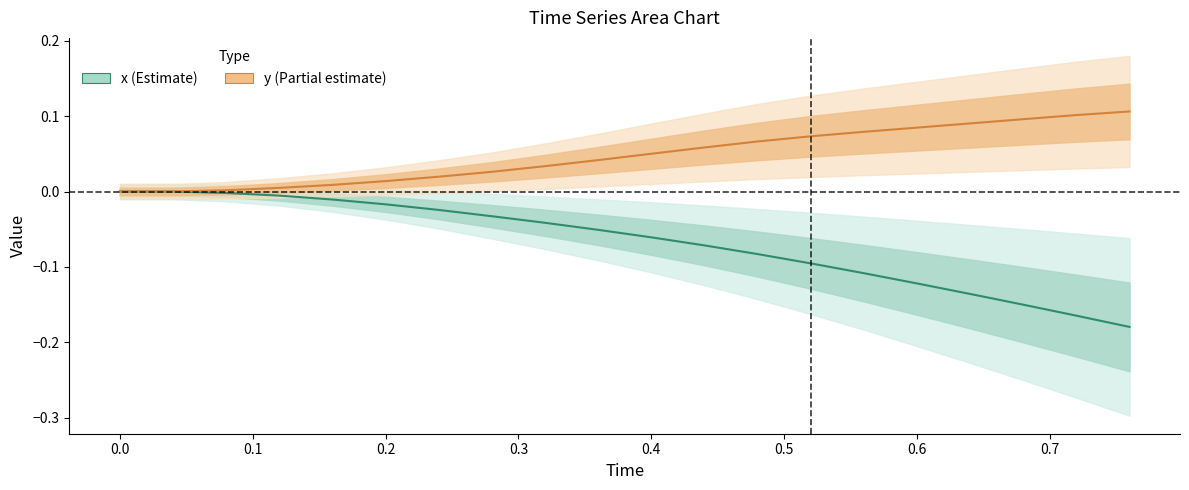

How many positive values does the y series have?

18